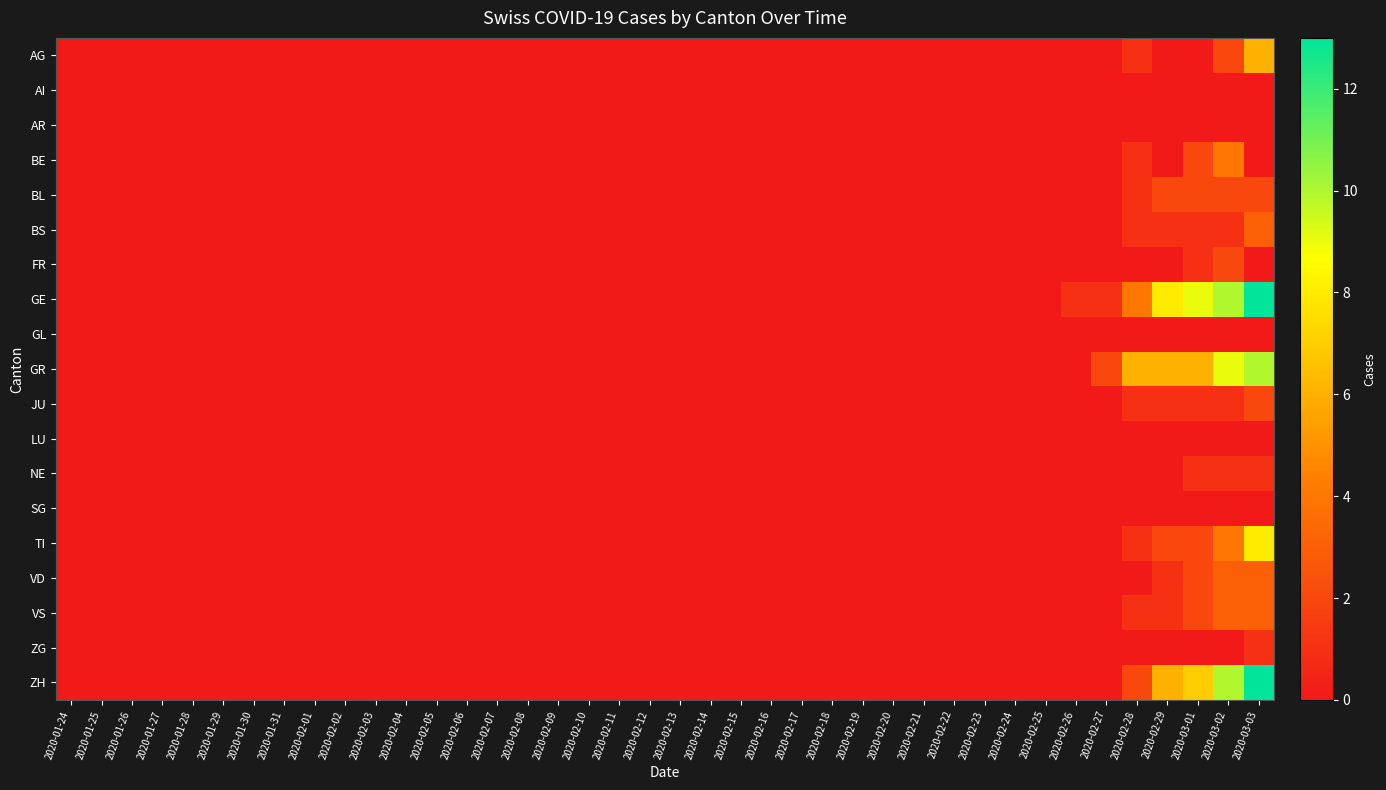

List the series in order of their peak value, highest first.

GE, ZH, GR, TI, AG, BE, BS, VD, VS, BL, FR, JU, NE, ZG, AI, AR, GL, LU, SG